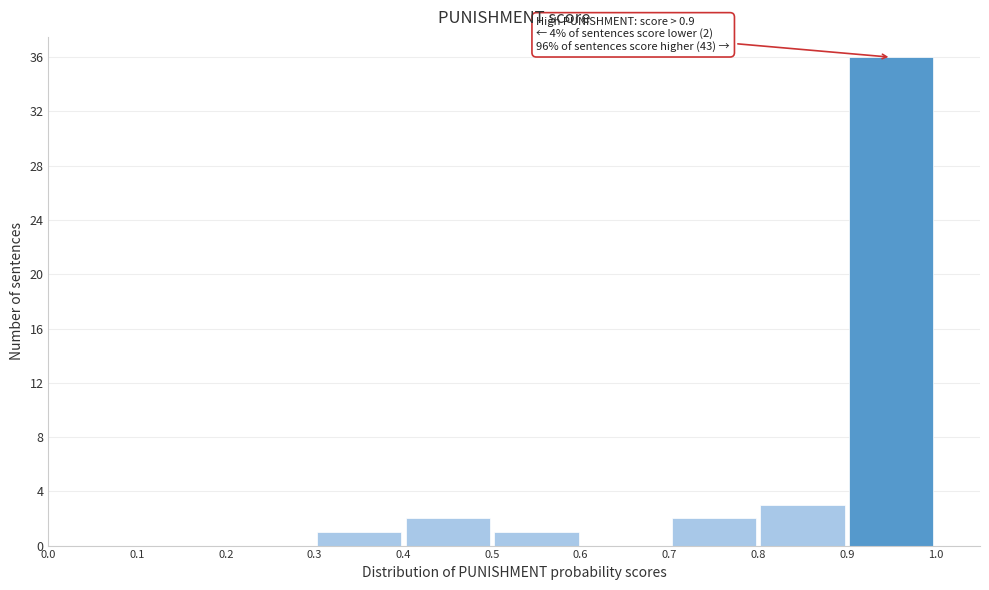

Over which range of the x-axis is the bar tallest?

0.9 to 1.0